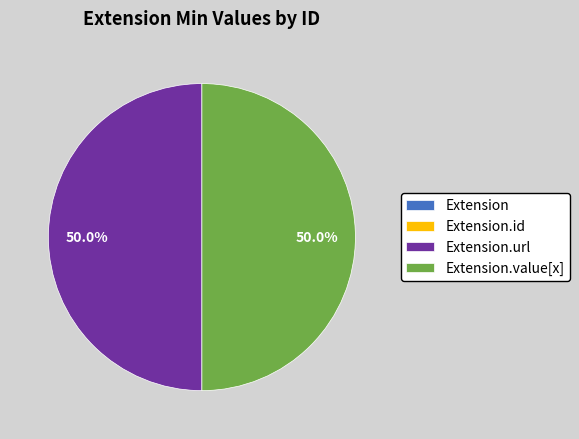

Which has a higher value, Extension.value[x] or Extension.url?

Extension.value[x]